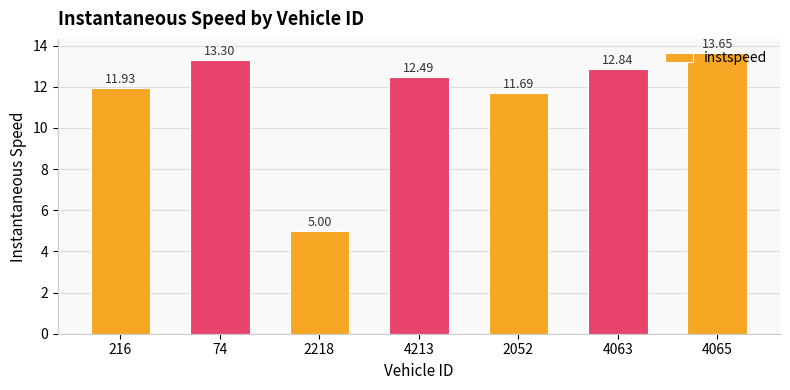

What is the approximate value at 2218?

5.0